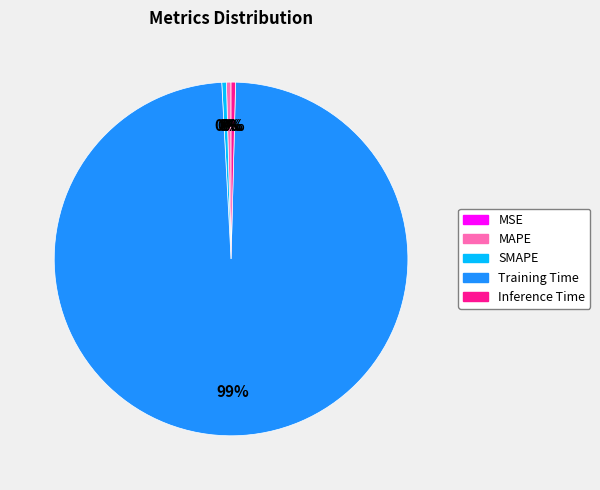

True or false: Training Time accounts for 89% of the total.

False